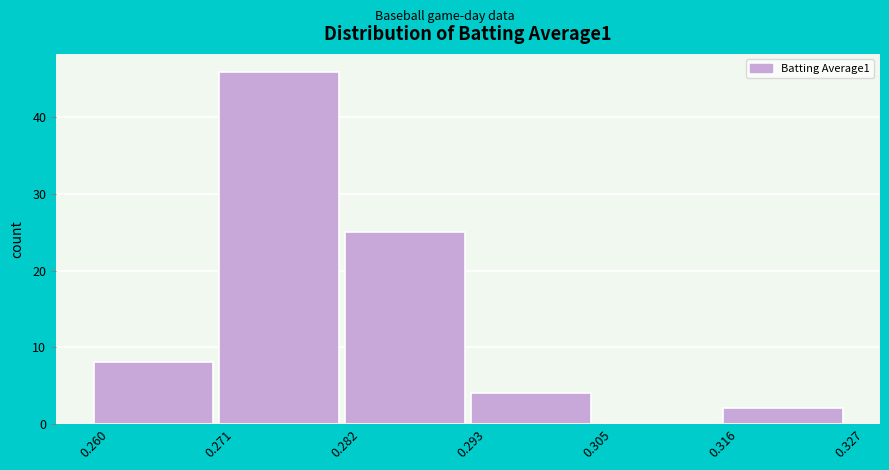

Which range on the x-axis has the tallest bar?

0.271 to 0.282